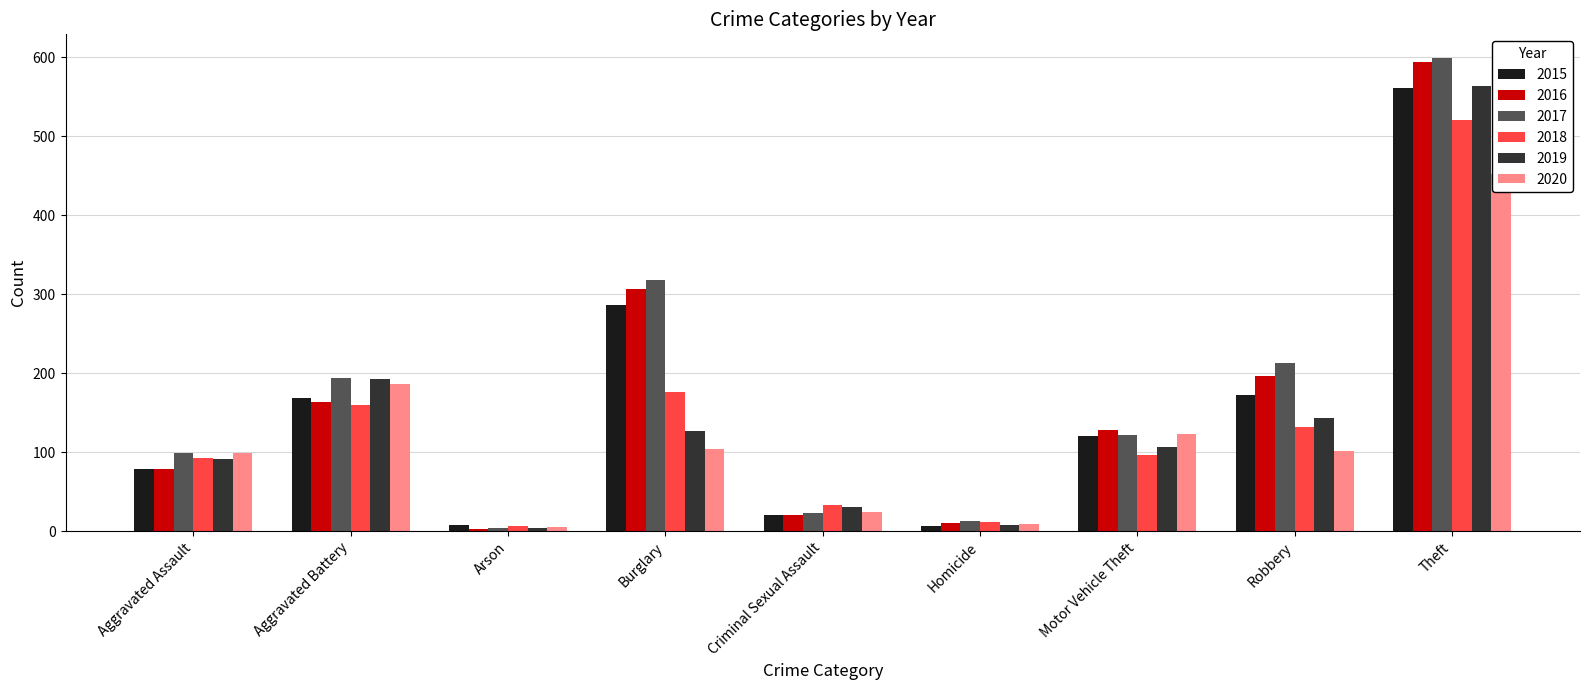

Which series has the largest total across all categories?

2017